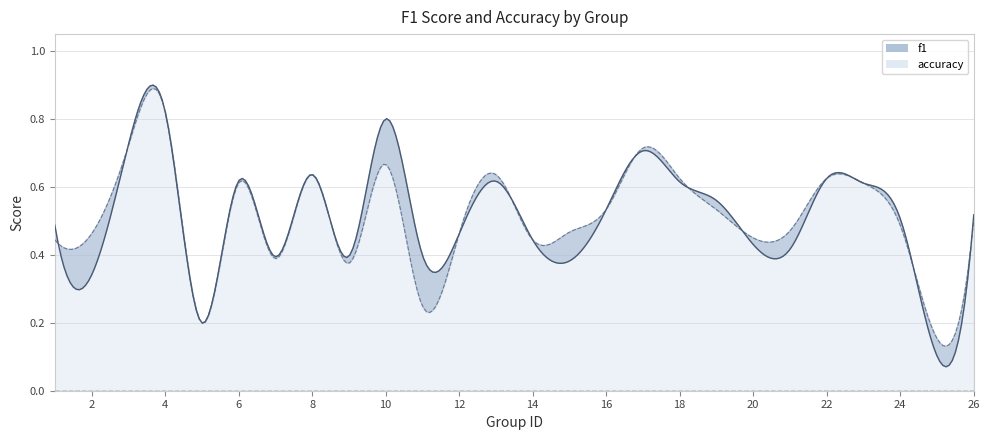

Where is f1 nearest to the value 0?

25